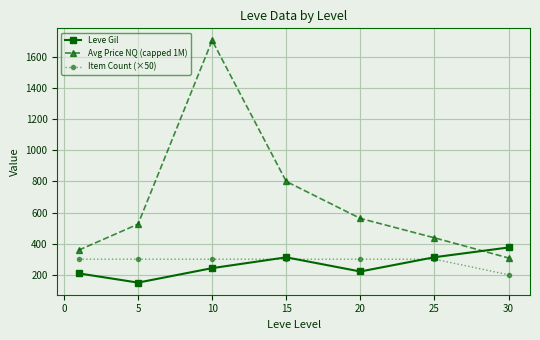

Which series has the largest total across all categories?

Avg Price NQ (capped 1M)